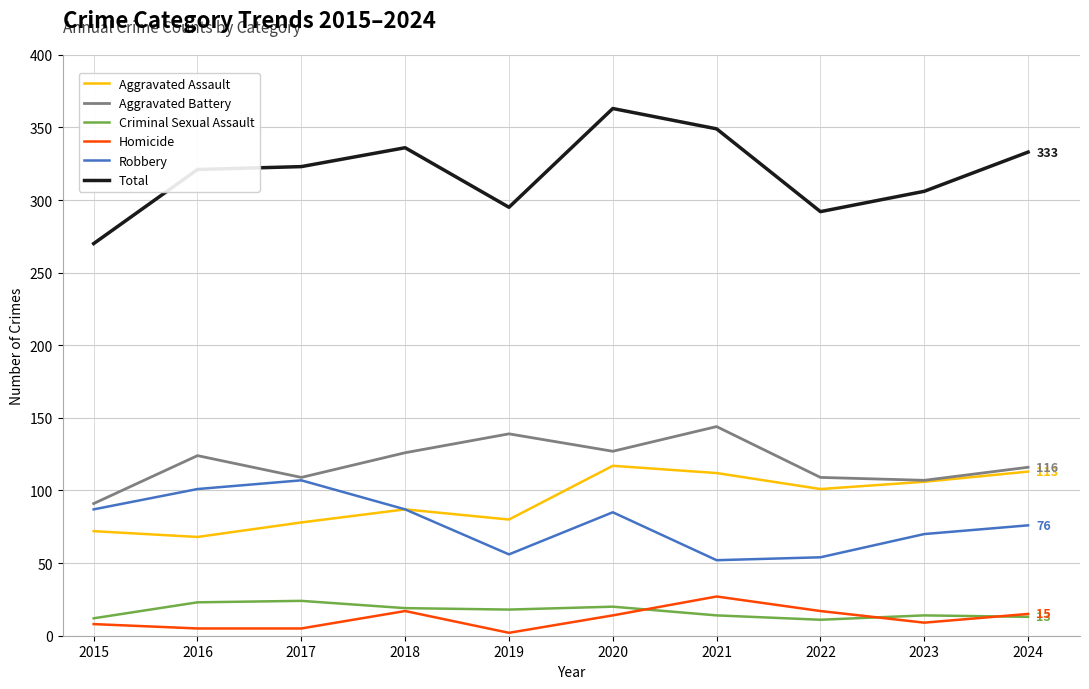

At which category does the chart reach its peak across all series?

2020